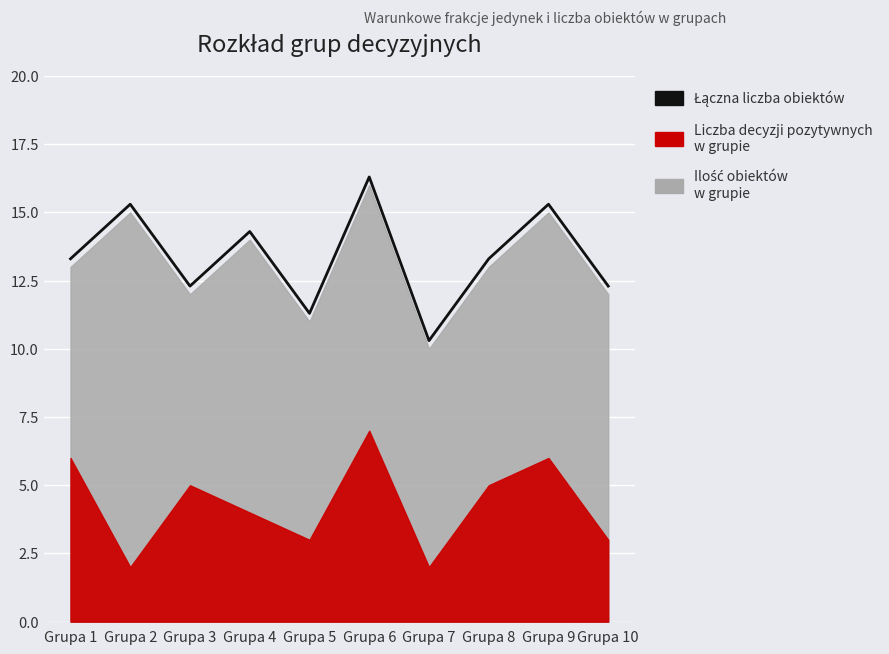

The value at Grupa 7 is 10.3. True or false?

True